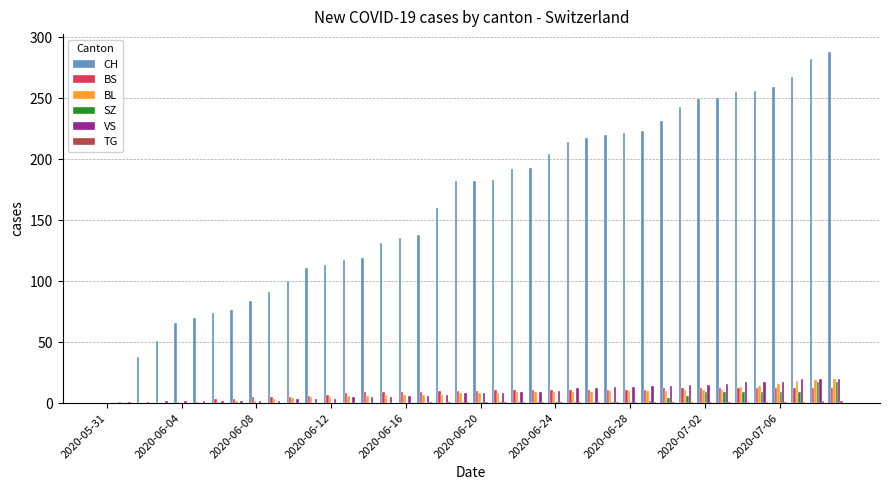

Which series has the largest total across all categories?

CH